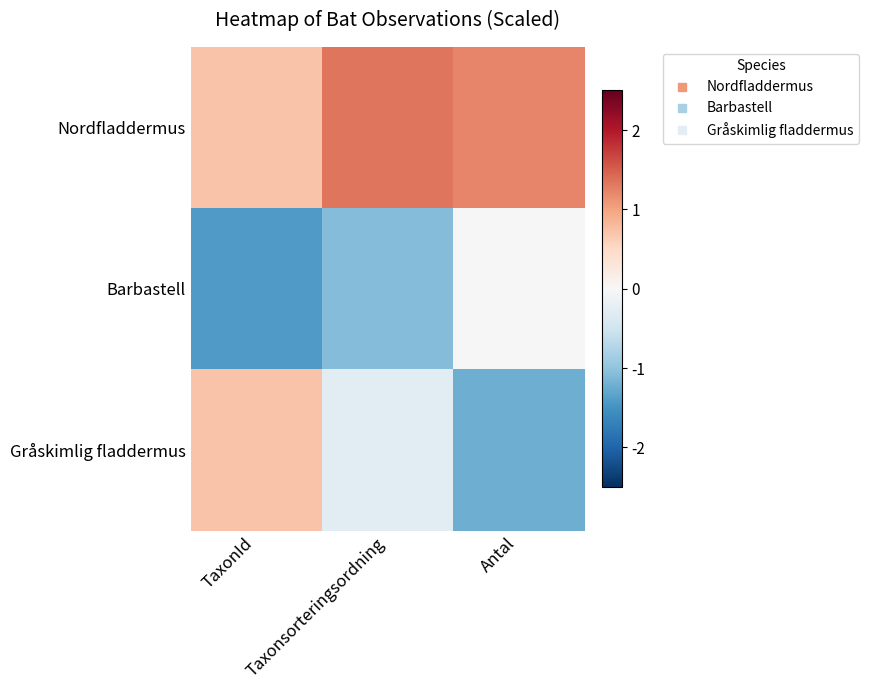

Between TaxonId and Taxonsorteringsordning, which series saw the biggest shift?

Gråskimlig fladdermus